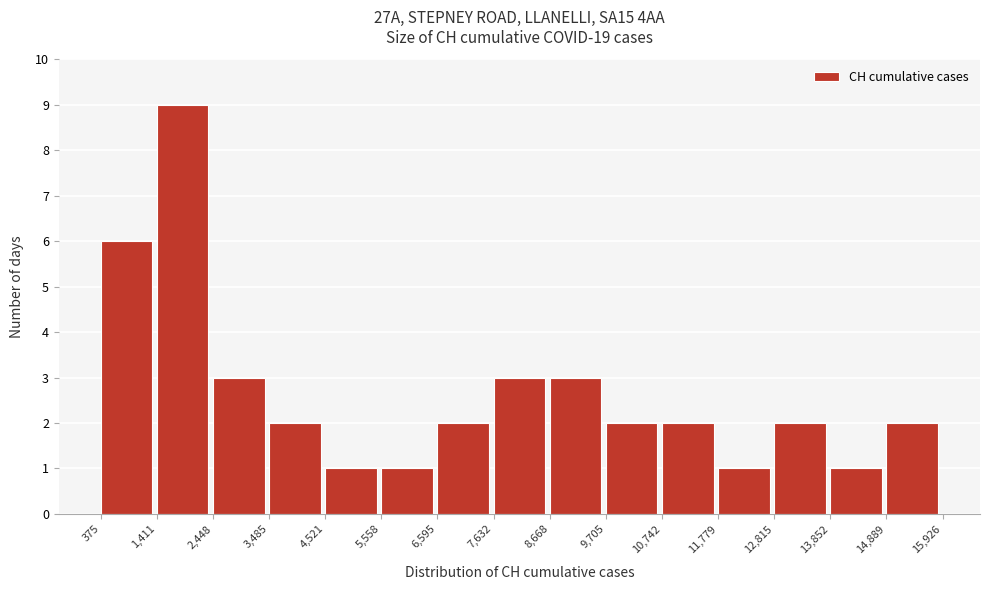

Which range on the x-axis has the tallest bar?

1,411 to 2,448